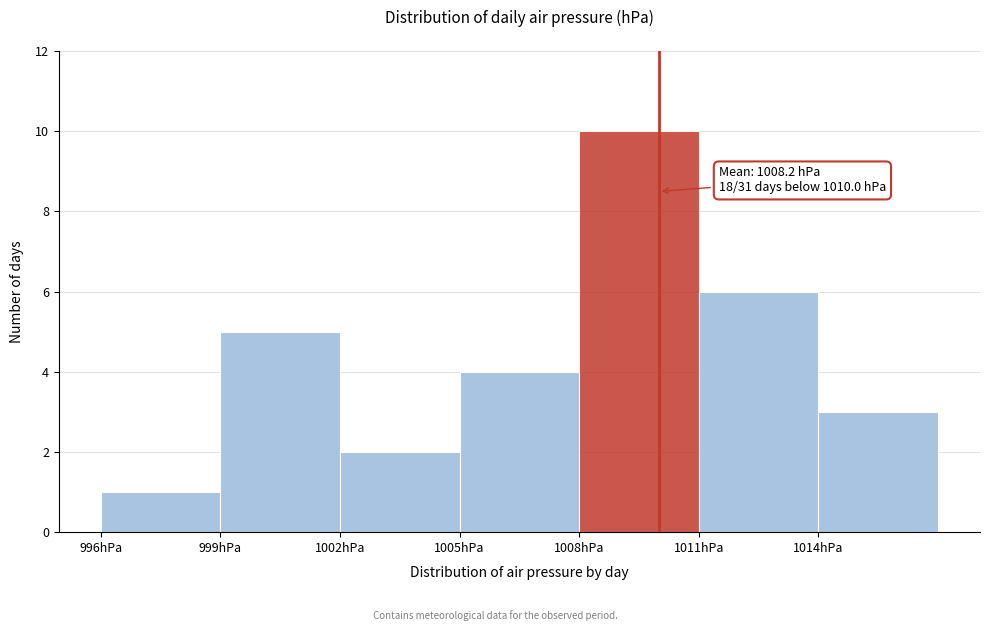

Over which range of the x-axis is the bar tallest?

1008 to 1011